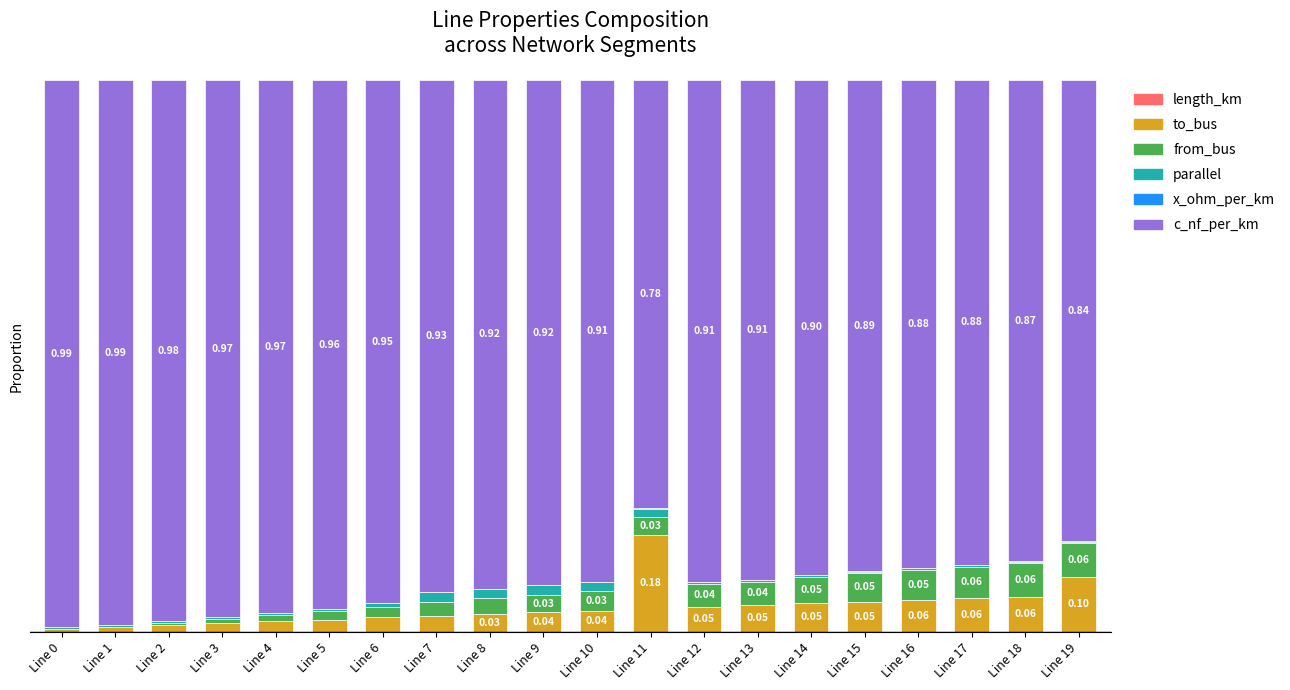

Are the bars horizontal?

No